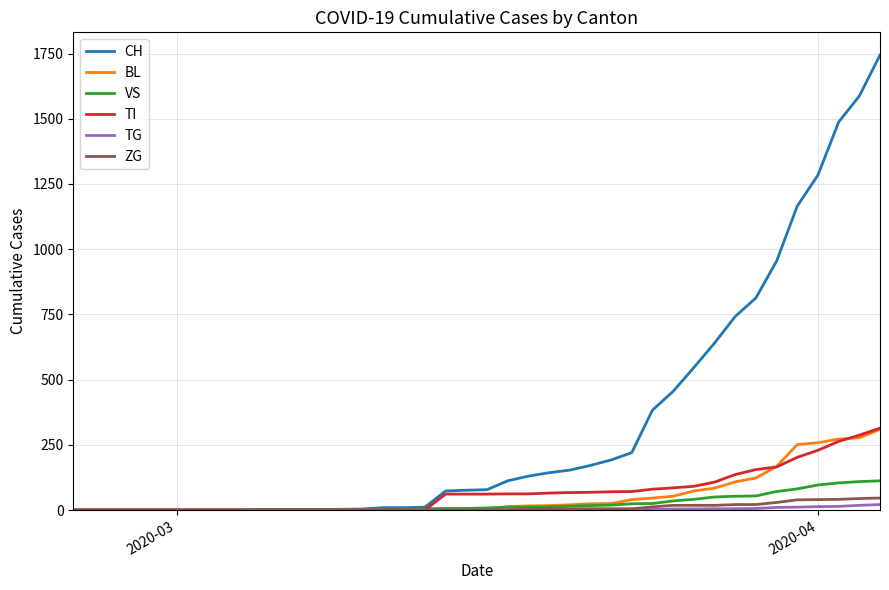

Which series has the largest total across all categories?

CH